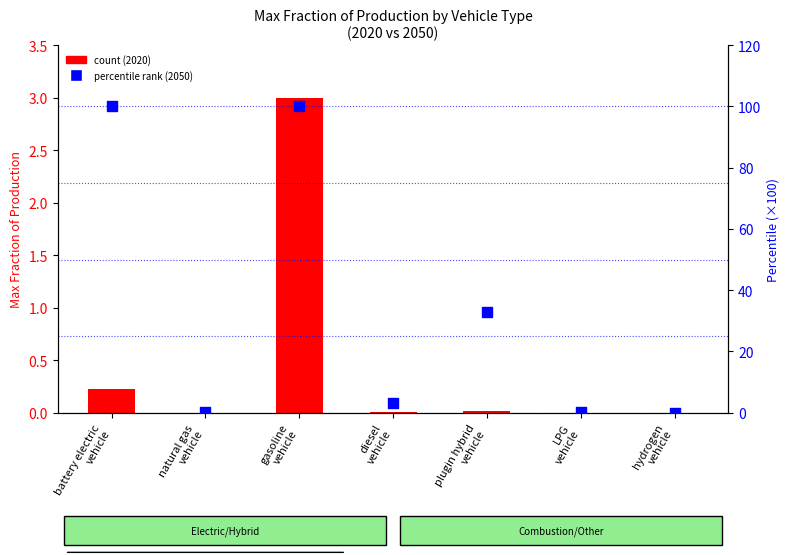

What are all the series names shown in the legend?

count (2020), percentile rank (2050)